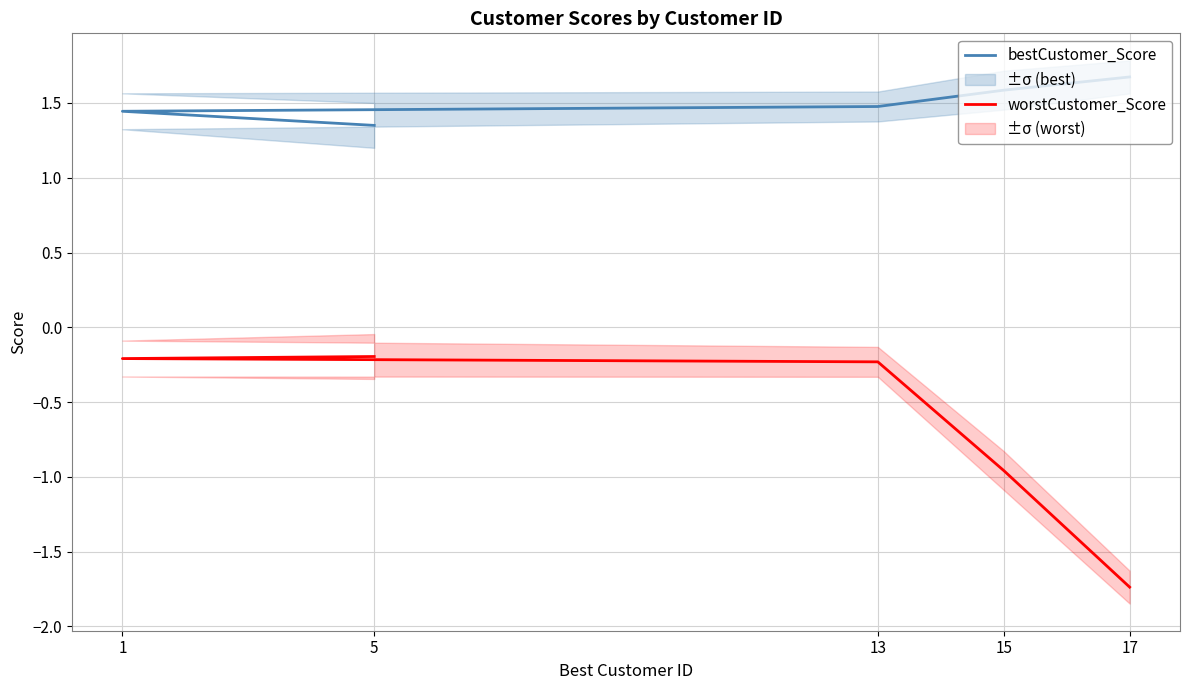

What is the difference between the maximum and minimum values in the worstCustomer_Score series?

1.5